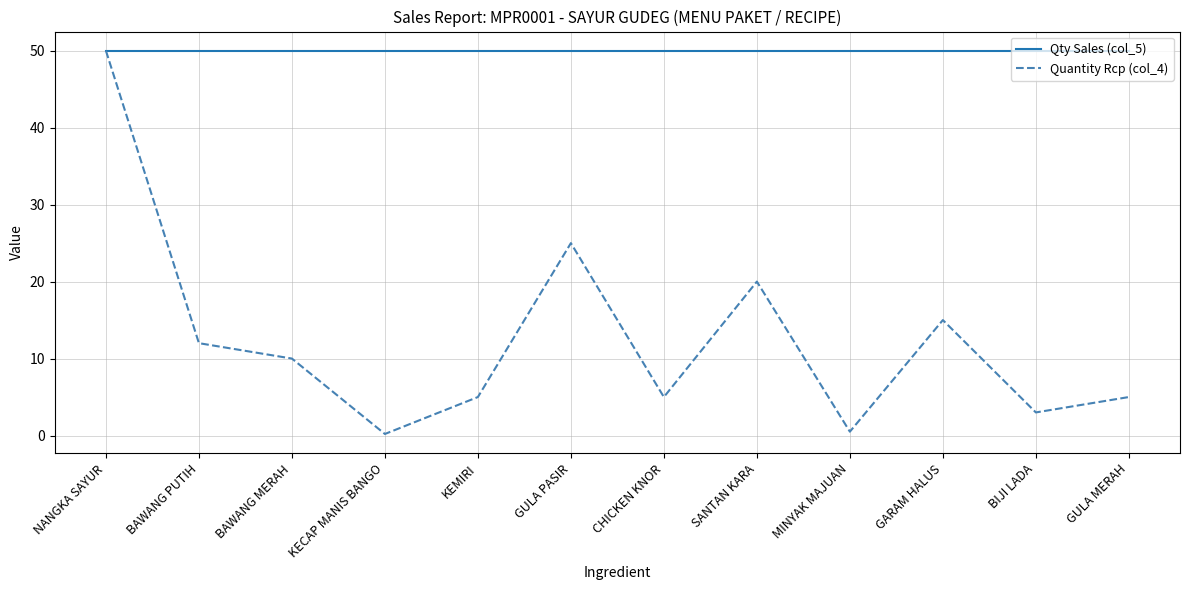

Which series changed the most between GULA PASIR and BIJI LADA?

Quantity Rcp (col_4)